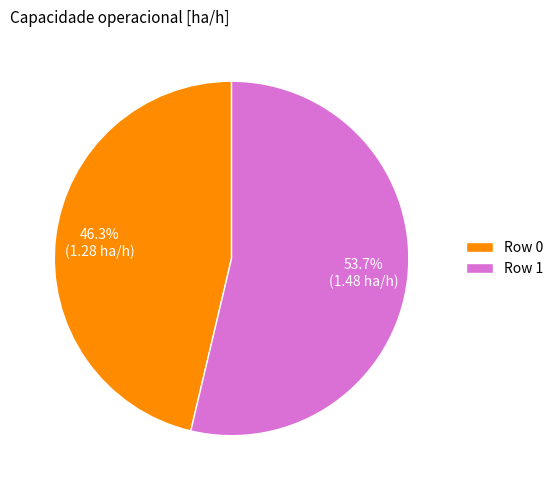

True or false: Row 0 accounts for 46% of the total.

True